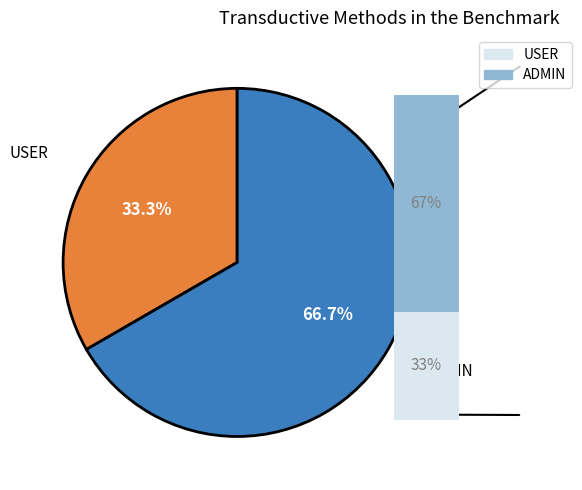

Which slice represents more than half of the pie?

ADMIN